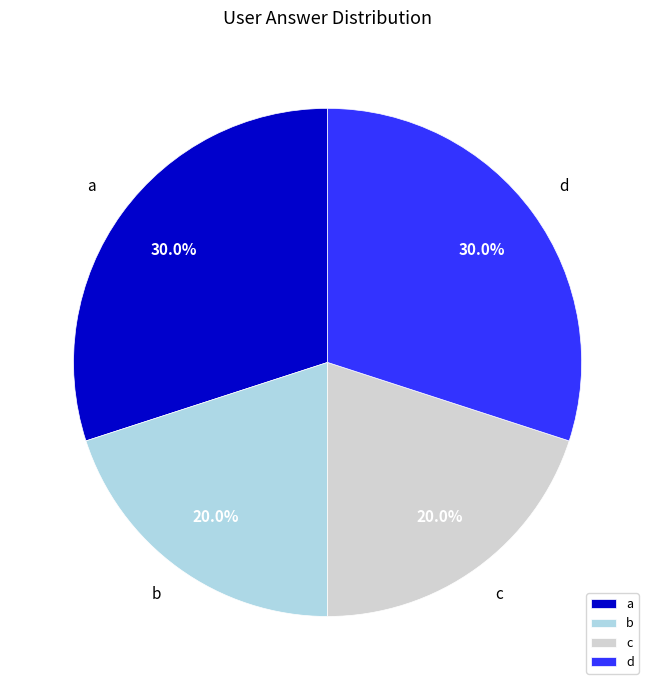

To the nearest percent, what percentage of the pie is b?

20%